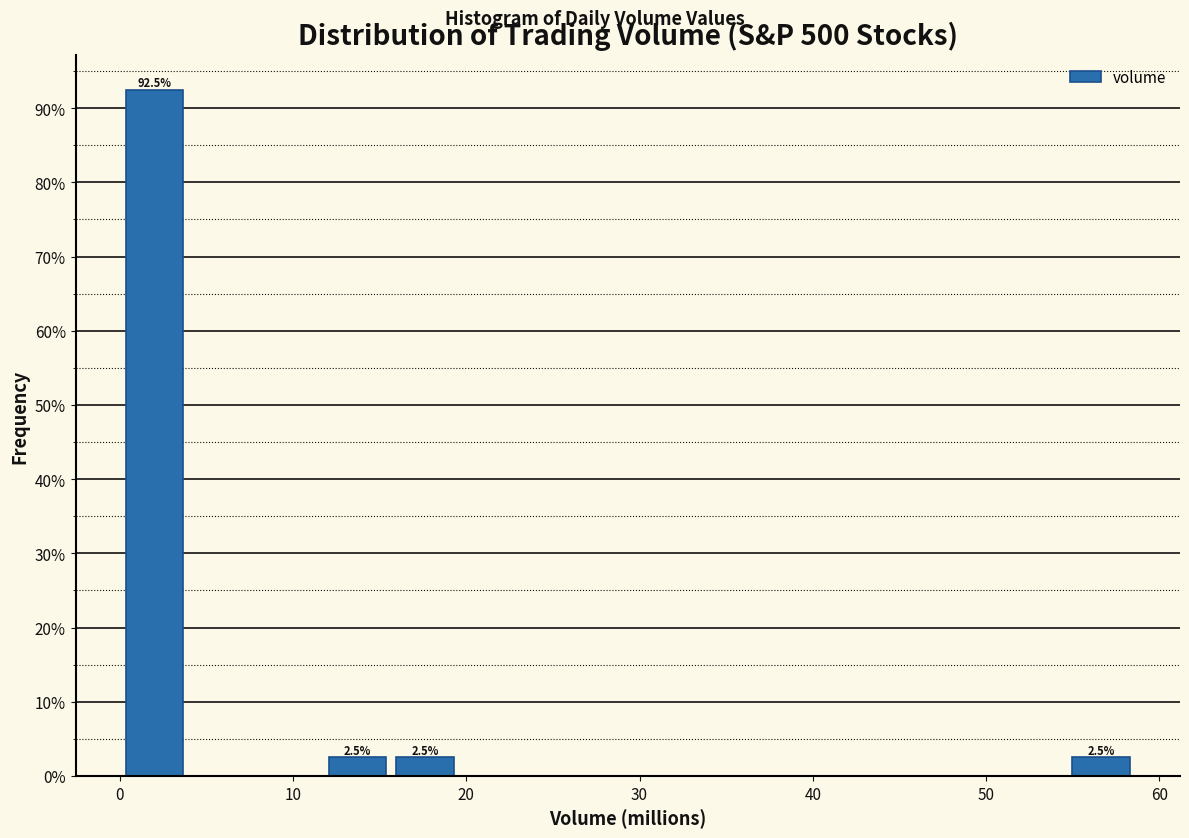

Around what value on the x-axis is the tallest bar? Give the approximate position of its centre, as read against the axis.

2